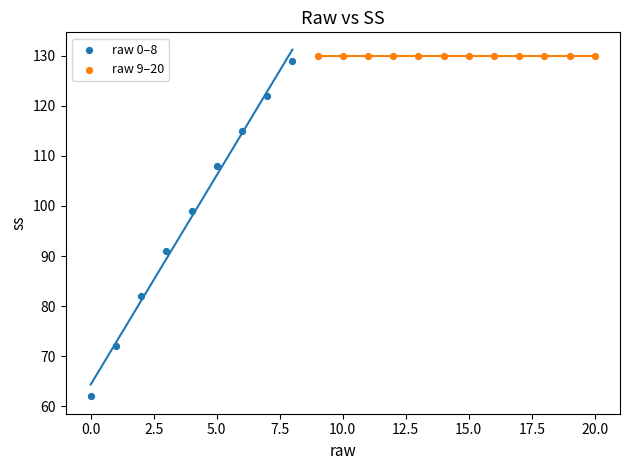

Which series reaches the maximum Y coordinate?

raw 9–20